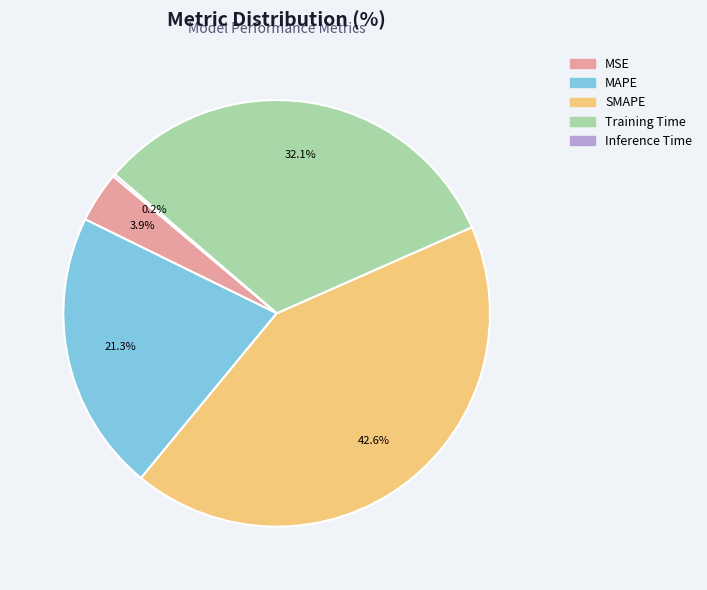

What portion of the pie excludes MAPE?

78.7%